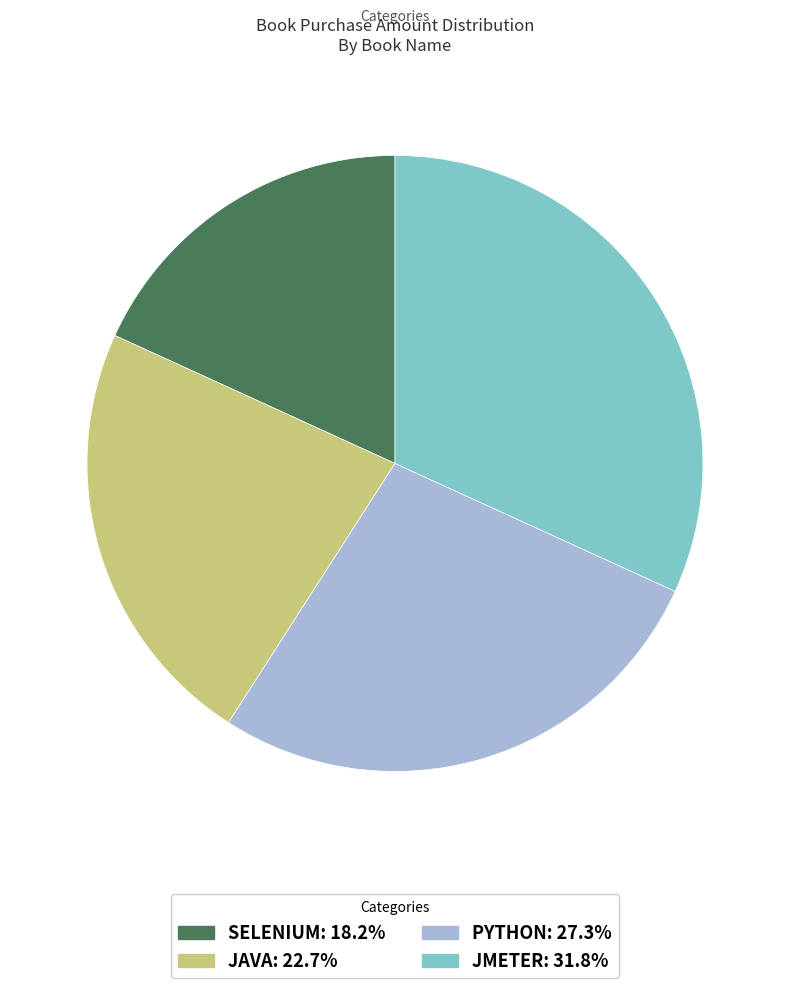

Does JMETER: 31.8% represent more than half of the total?

No